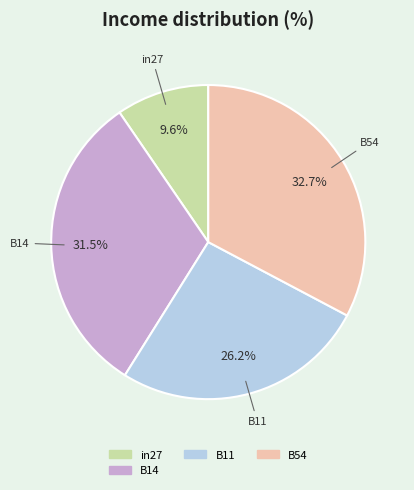

Is there any slice that represents more than half of the pie?

No